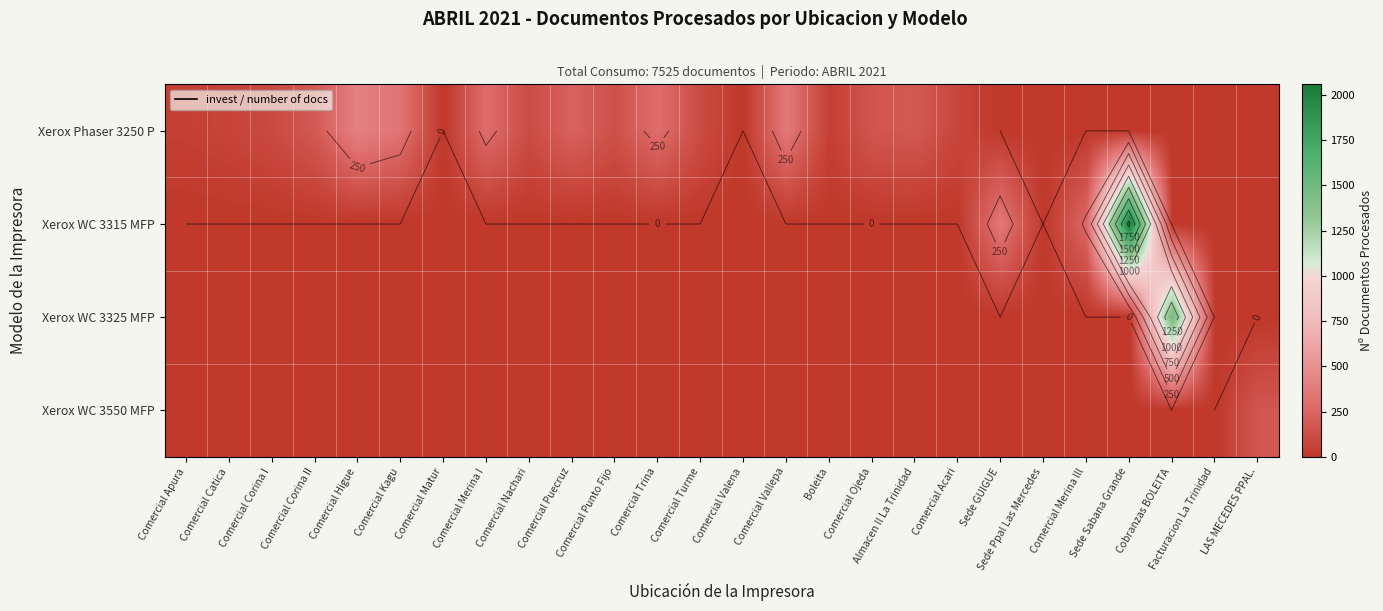

Which series has the widest spread of values?

Xerox WC 3315 MFP